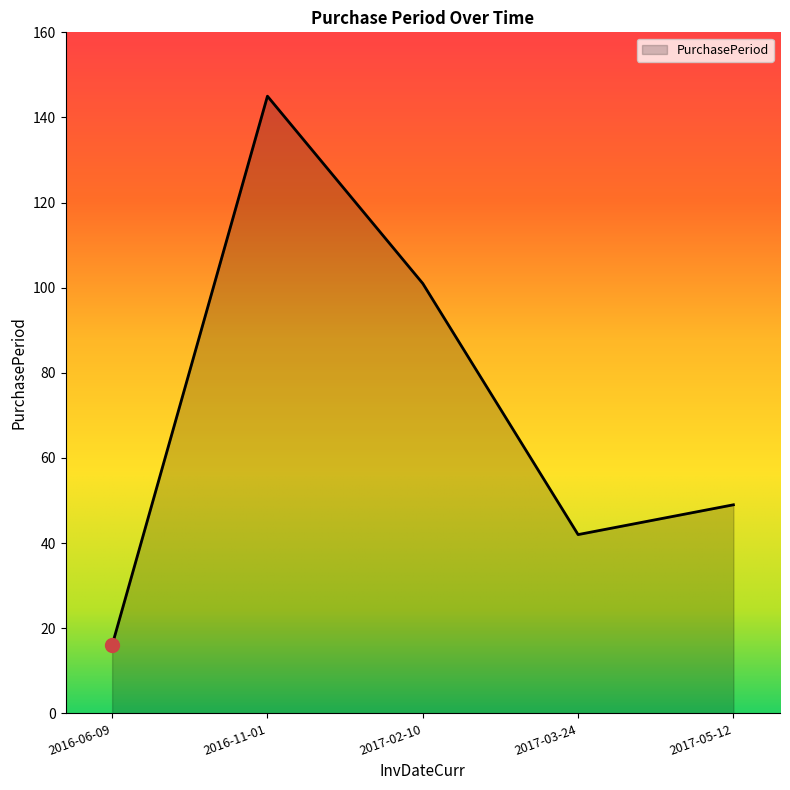

True or false: the data has more than 2 interior local peaks.

False